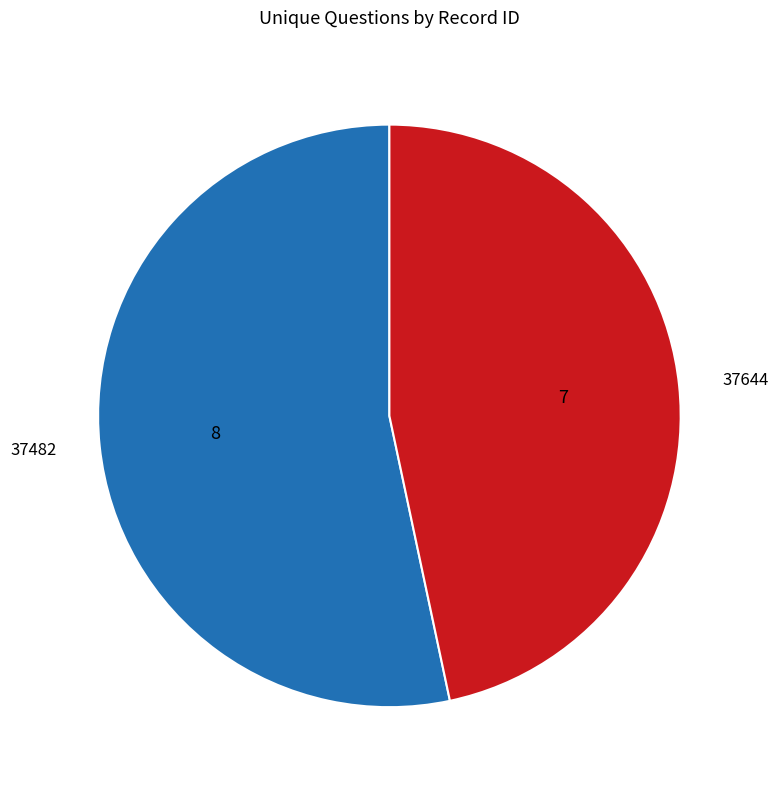

Is it true that 37644 is 40% of the pie?

False